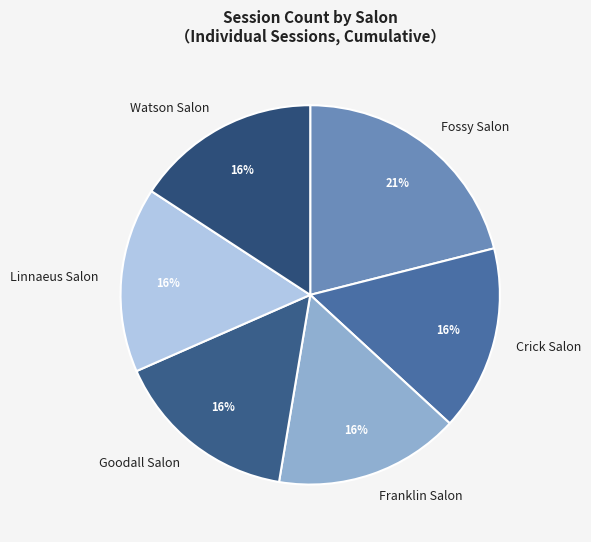

The Fossy Salon slice represents 31% of the pie. True or false?

False